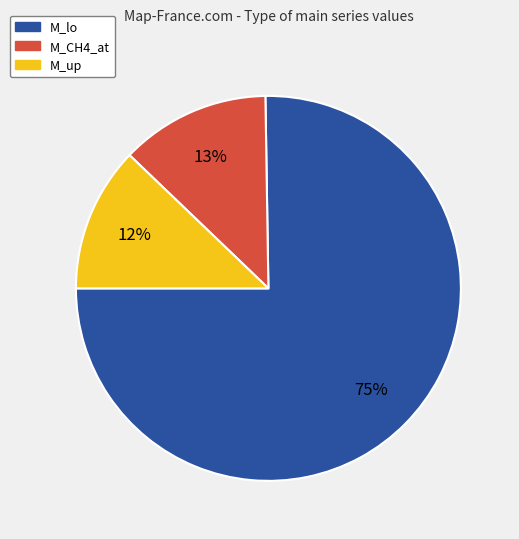

Is there any slice that represents more than half of the pie?

Yes